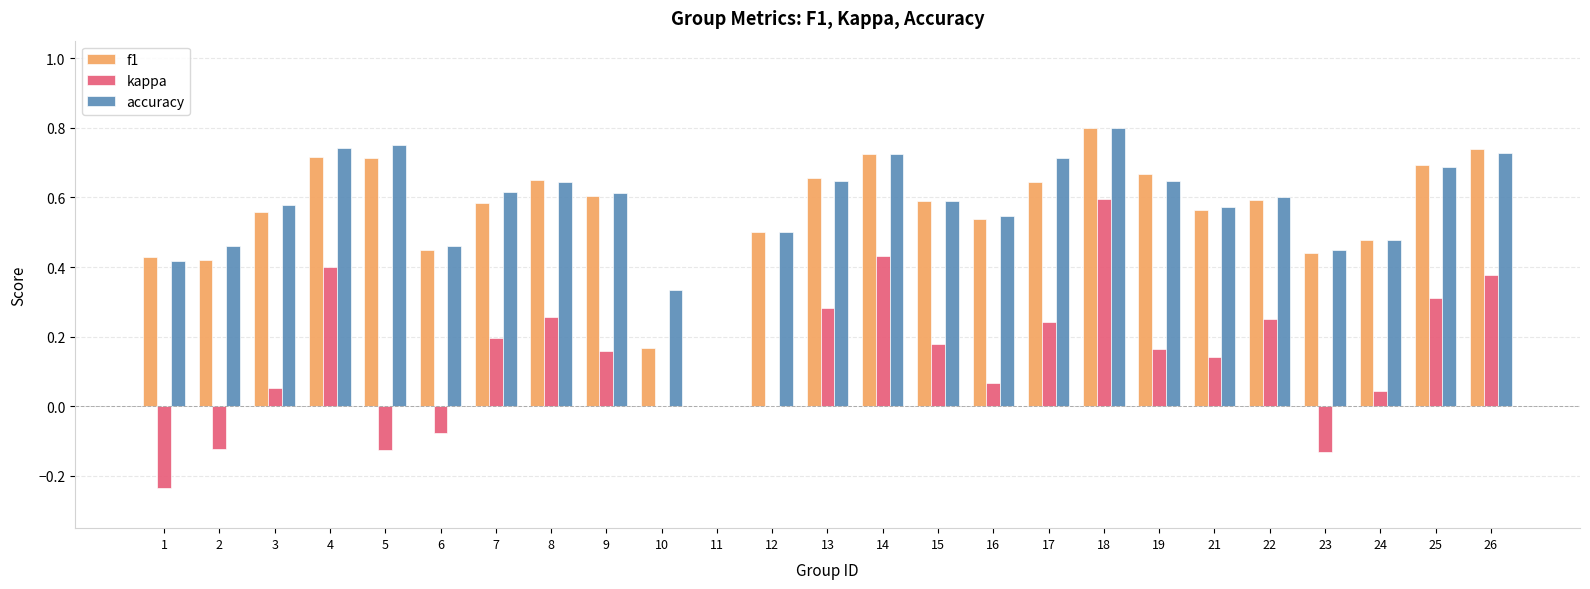

Is it true that accuracy equals 0.5 at 12?

True